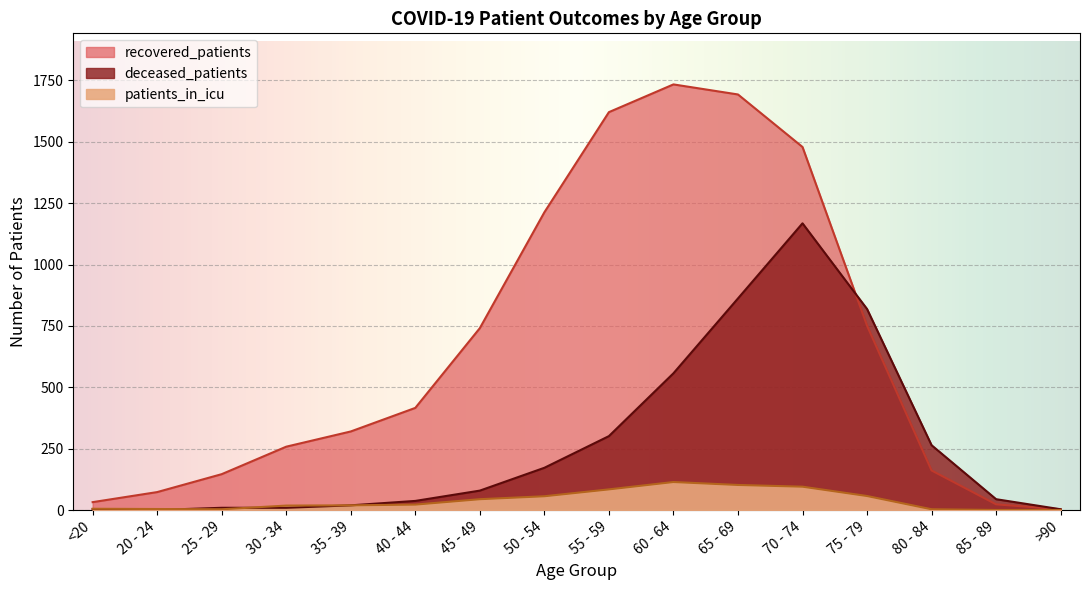

Between which two adjacent categories do deceased_patients and patients_in_icu first intersect?

20 - 24 and 25 - 29